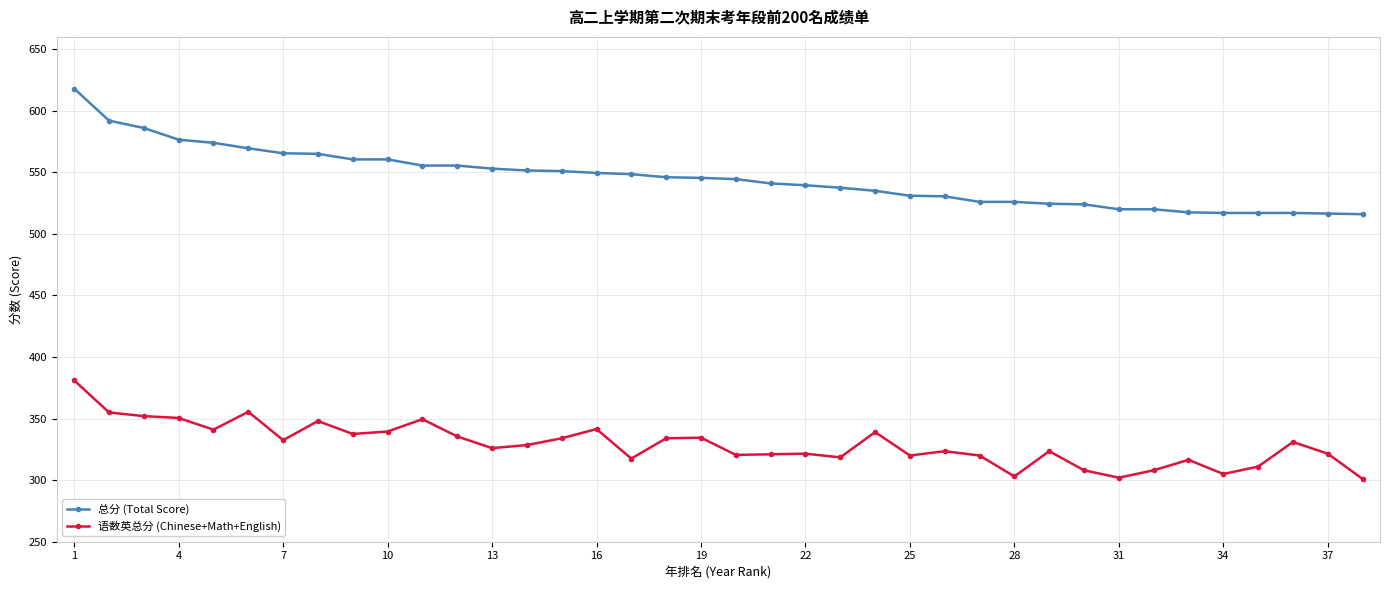

List the series in order of their peak value, lowest first.

语数英总分 (Chinese+Math+English), 总分 (Total Score)